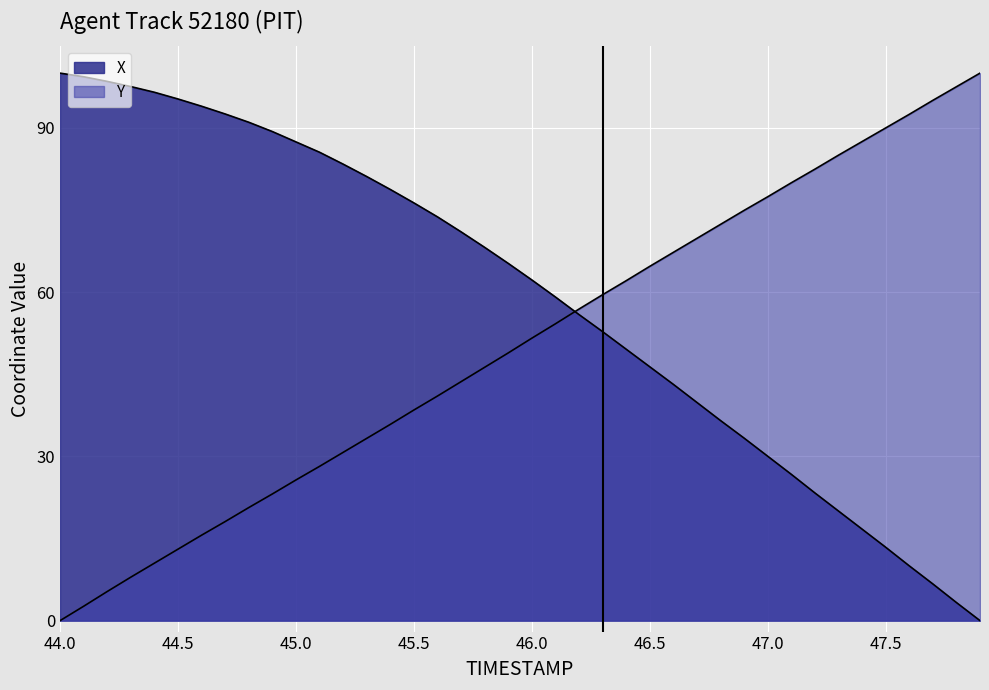

How many values in X are above zero?

39